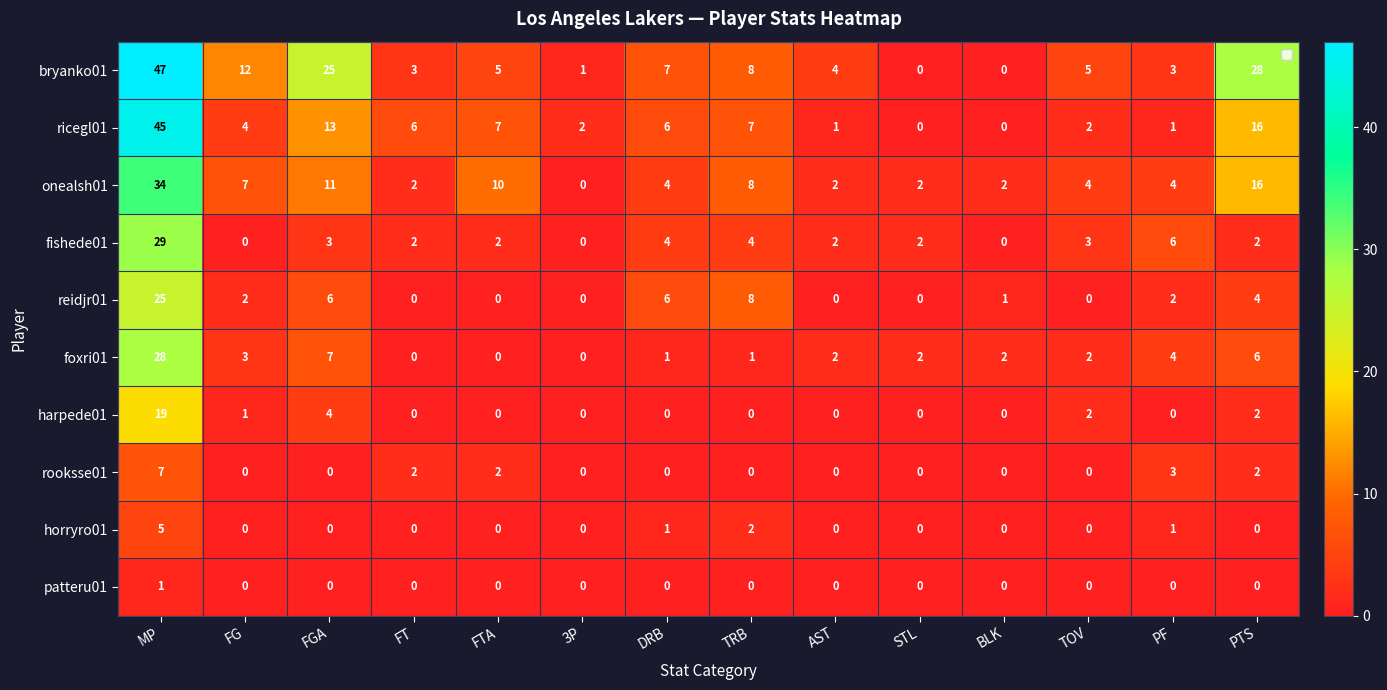

Is it true that bryanko01 equals 7 at AST?

False